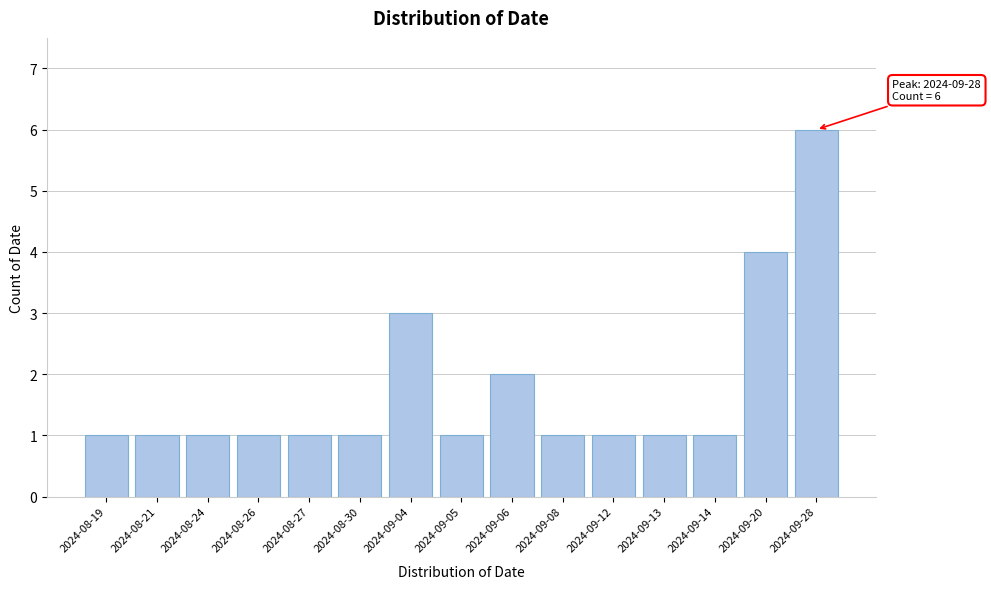

Reading right to left, transcribe all the data shown in this chart.

6	4	1	1	1	1	2	1	3	1	1	1	1	1	1